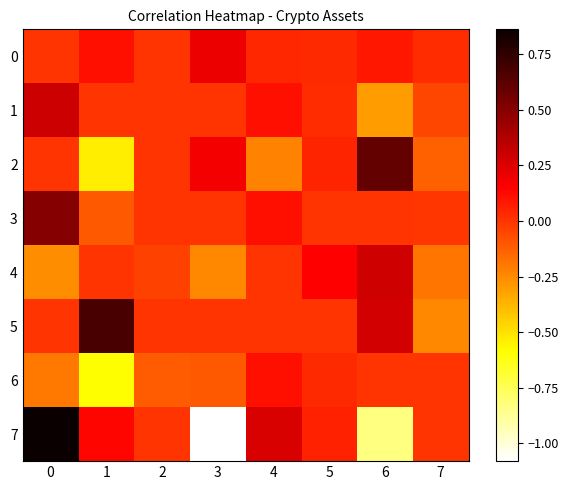

Which series has the largest total across all categories?

5